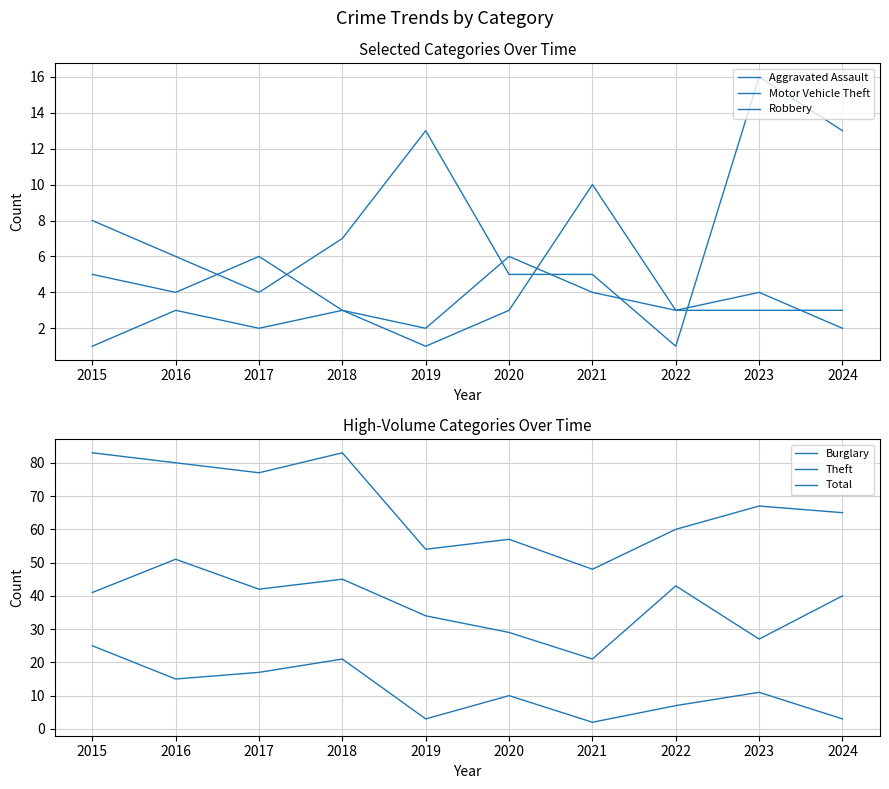

At which category does Theft reach its first local peak?

2016